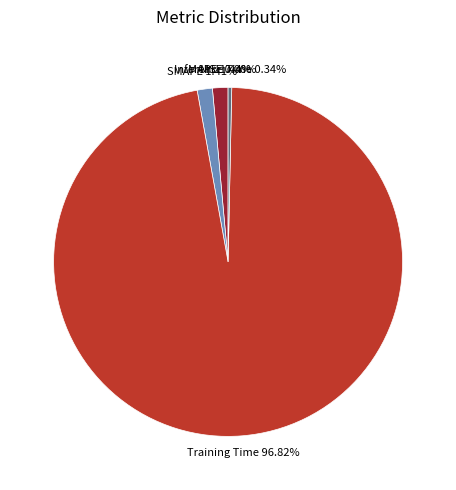

What is the largest slice in the pie chart?

Training Time